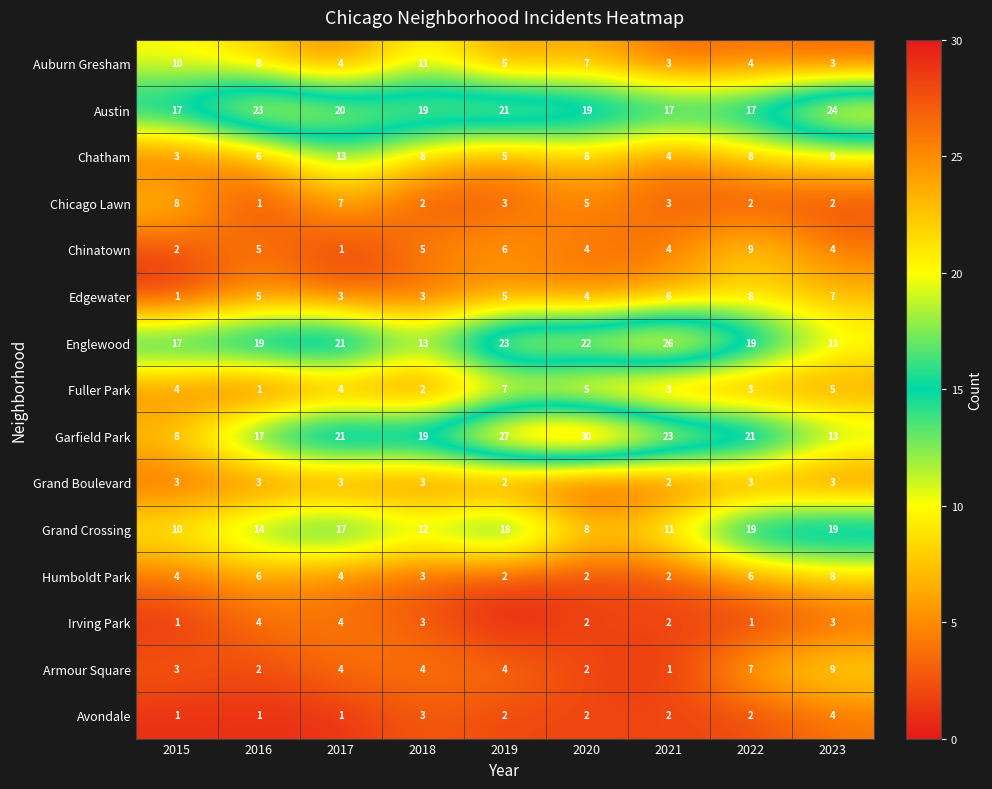

True or false: Garfield Park has a value of 30 at 2020.

True